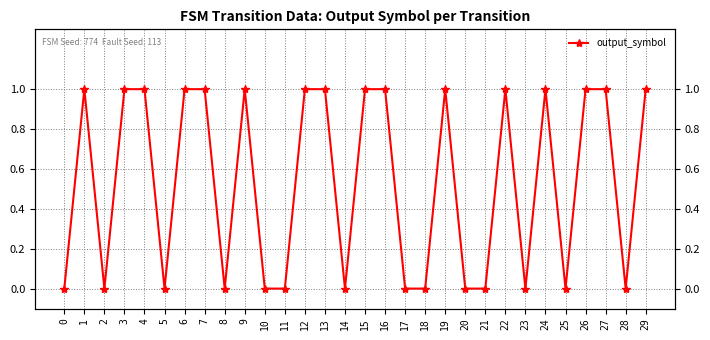

What is the ratio of the value at 26 to the value at 22?

1.0